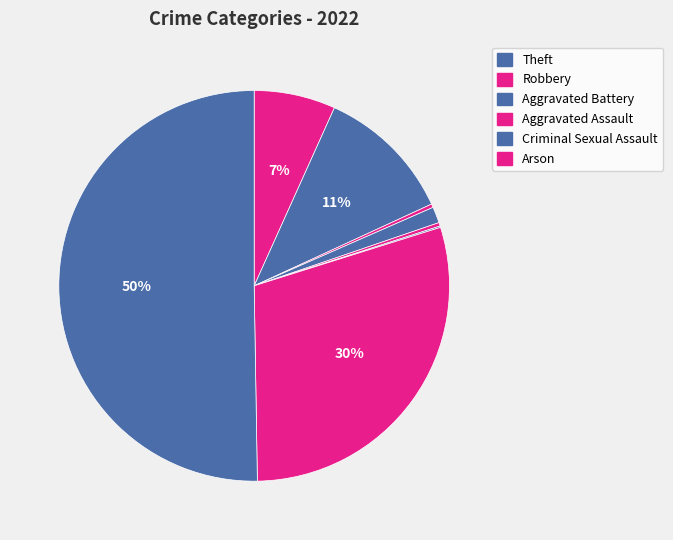

Is there a majority slice in this chart?

Yes